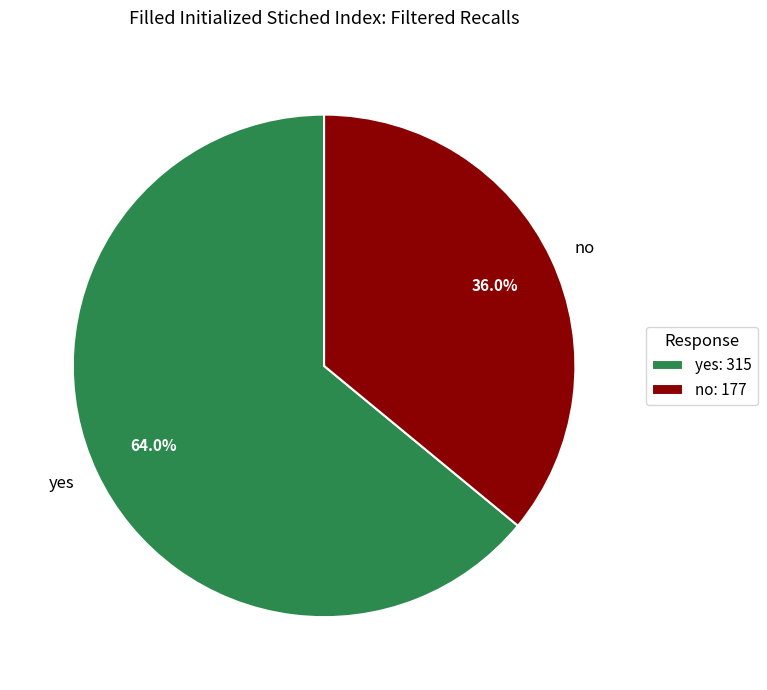

Which slice is the smallest?

no